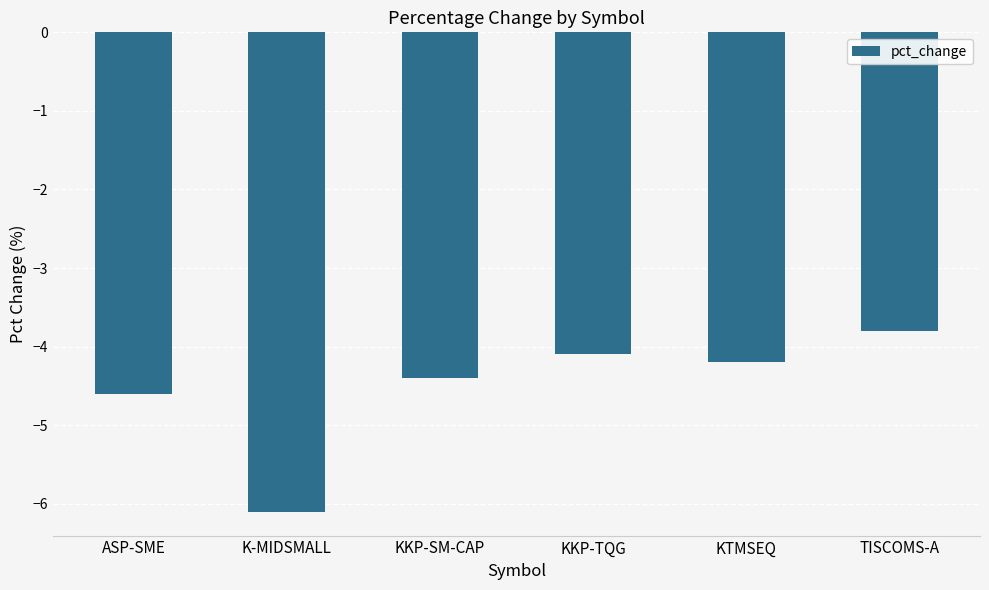

What is the difference between the maximum and minimum values?

2.3